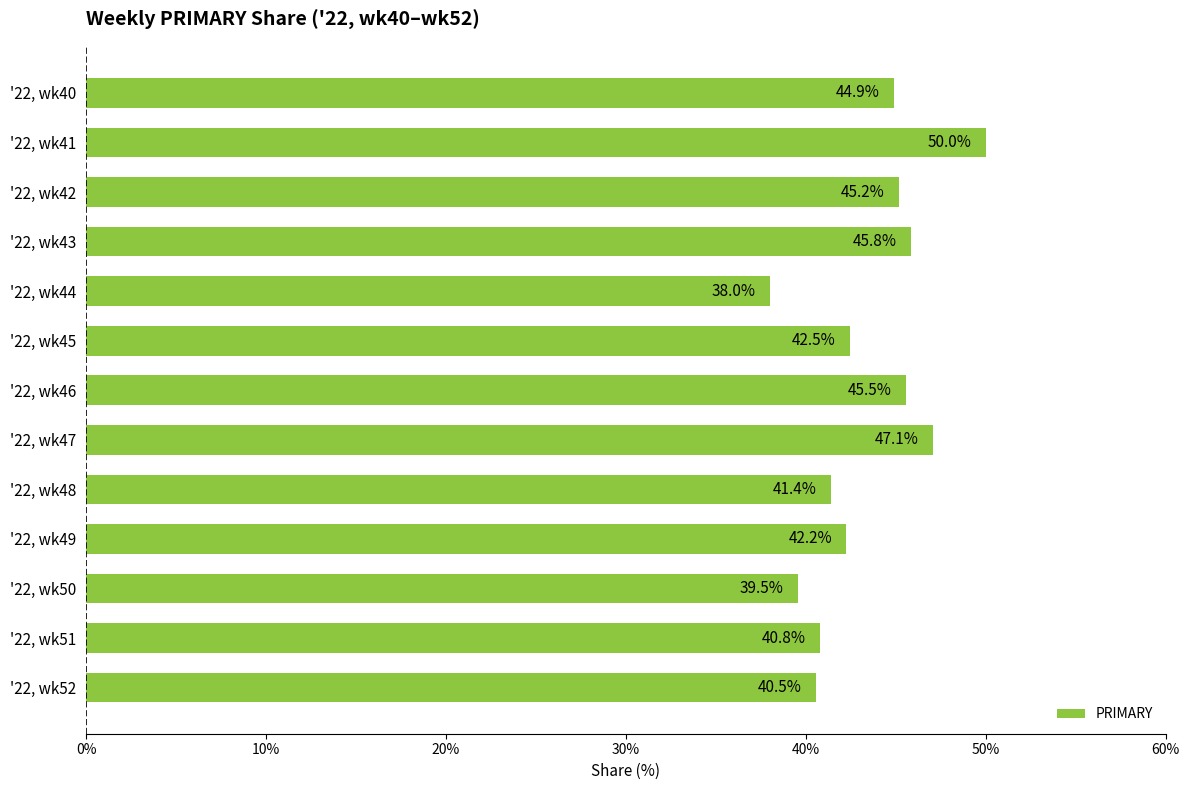

Which label corresponds to the smallest value in the chart?

'22, wk44